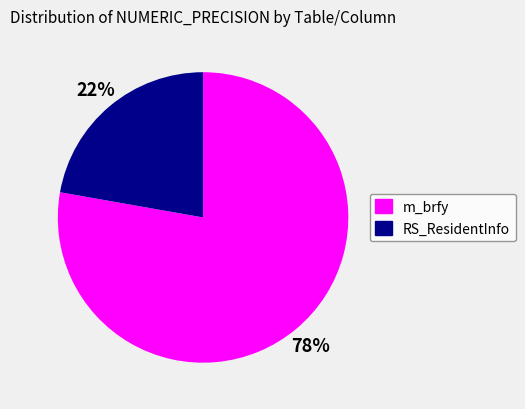

To the nearest percent, what percentage of the pie is RS_ResidentInfo?

22%